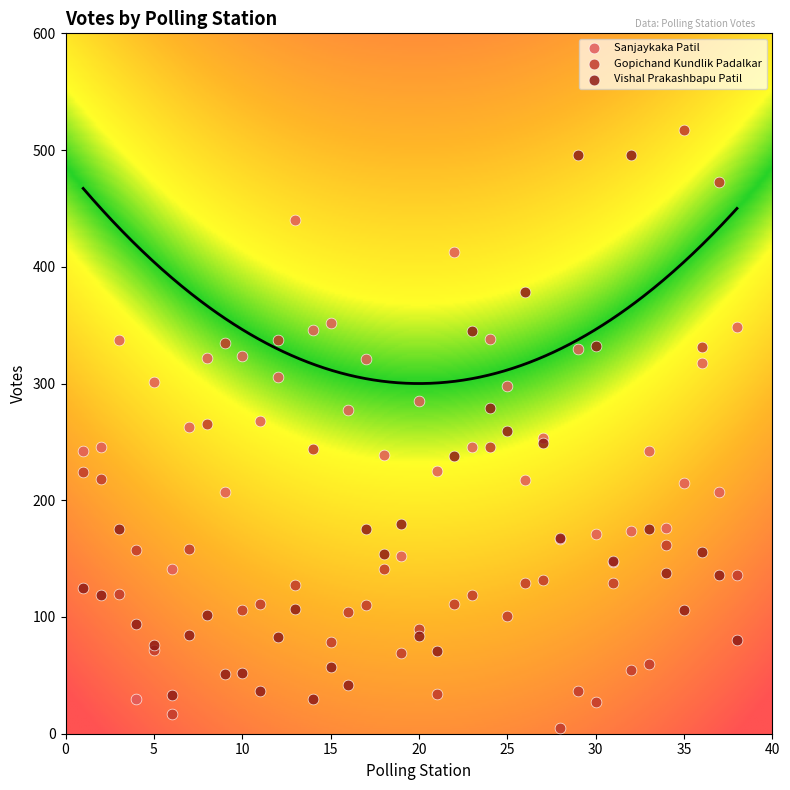

Which series reaches the maximum Y coordinate?

Gopichand Kundlik Padalkar